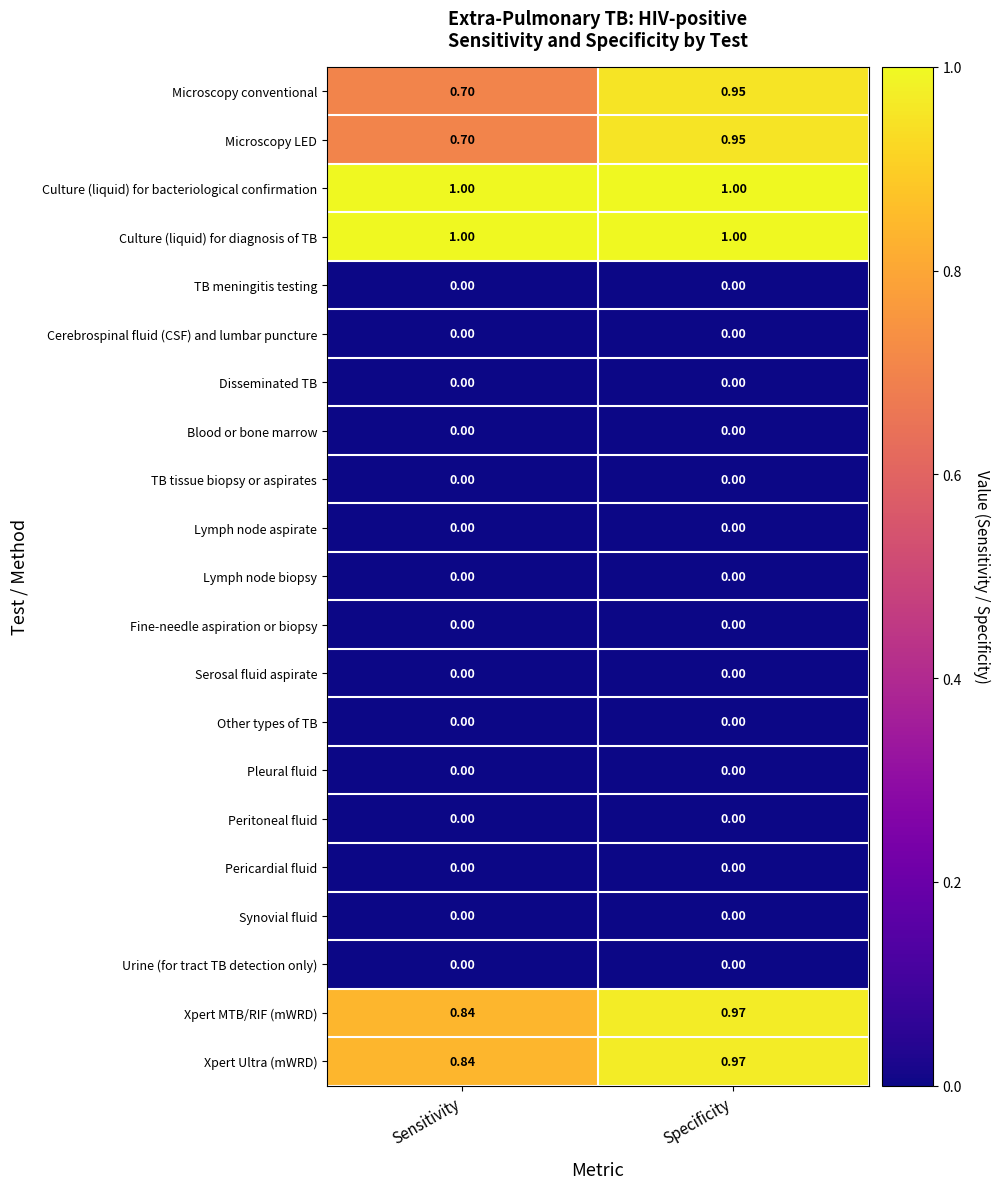

At which category is the sum across all series the highest?

Specificity